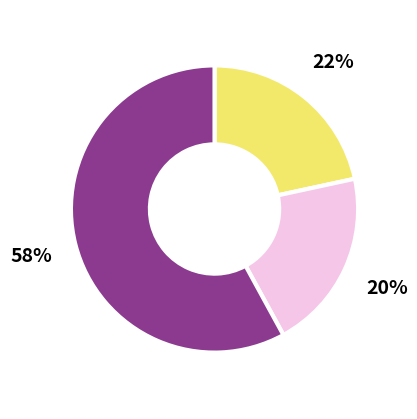

Does any single category account for the majority?

Yes